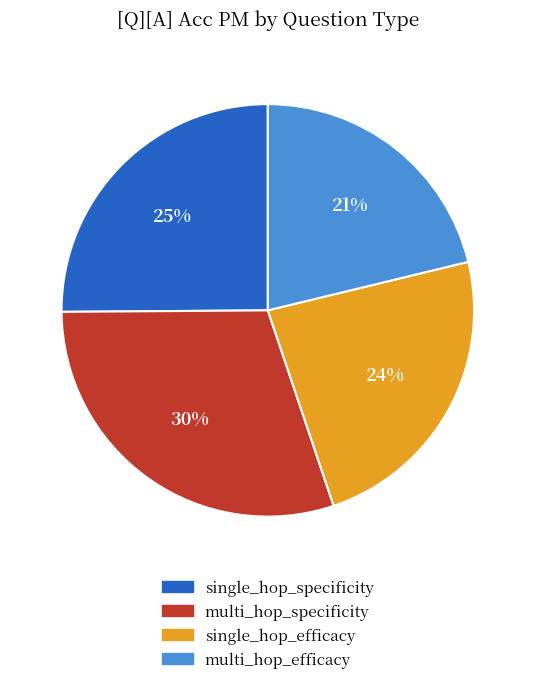

Rank the categories by value from highest to lowest.

multi_hop_specificity, single_hop_specificity, single_hop_efficacy, multi_hop_efficacy